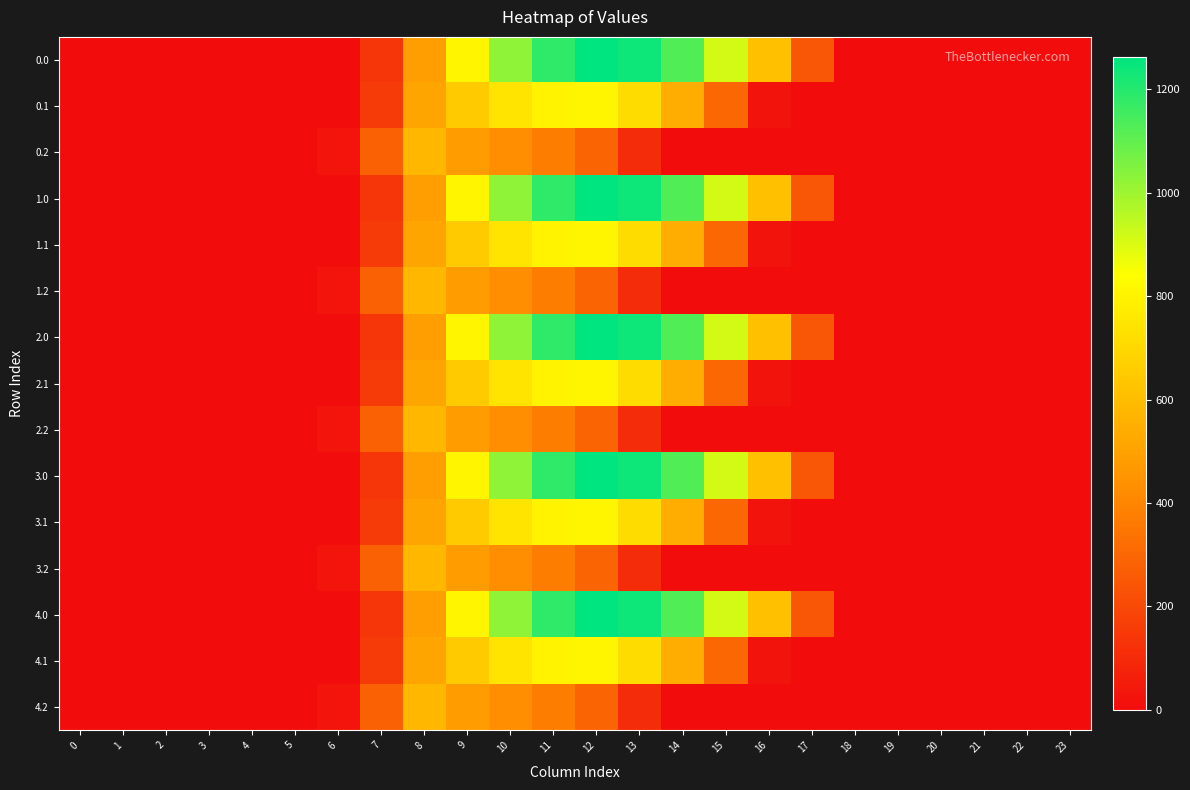

Reading left to right, what are all the values shown in this chart?

0.0: 0=0.0	1=0.0	2=0.0	3=0.0	4=0.0	5=0.0	6=0.0	7=134.3	8=489.3	9=804.0	10=1023.2	11=1185.2	12=1261.6	13=1237.4	14=1128.6	15=911.8	16=613.0	17=243.5	18=0.0	19=0.0	20=0.0	21=0.0	22=0.0	23=0.0
0.1: 0=0.0	1=0.0	2=0.0	3=0.0	4=0.0	5=0.0	6=0.0	7=153.2	8=514.8	9=646.9	10=742.1	11=800.2	12=806.9	13=715.3	14=544.1	15=301.4	16=26.8	17=0.0	18=0.0	19=0.0	20=0.0	21=0.0	22=0.0	23=0.0
0.2: 0=0.0	1=0.0	2=0.0	3=0.0	4=0.0	5=0.0	6=29.3	7=276.9	8=576.6	9=480.7	10=430.5	11=374.4	12=289.5	13=107.8	14=0.0	15=0.0	16=0.0	17=0.0	18=0.0	19=0.0	20=0.0	21=0.0	22=0.0	23=0.0
1.0: 0=0.0	1=0.0	2=0.0	3=0.0	4=0.0	5=0.0	6=0.0	7=134.3	8=489.3	9=804.0	10=1023.2	11=1185.2	12=1261.6	13=1237.4	14=1128.6	15=911.8	16=613.0	17=243.5	18=0.0	19=0.0	20=0.0	21=0.0	22=0.0	23=0.0
1.1: 0=0.0	1=0.0	2=0.0	3=0.0	4=0.0	5=0.0	6=0.0	7=153.2	8=514.8	9=646.9	10=742.1	11=800.2	12=806.9	13=715.3	14=544.1	15=301.4	16=26.8	17=0.0	18=0.0	19=0.0	20=0.0	21=0.0	22=0.0	23=0.0
1.2: 0=0.0	1=0.0	2=0.0	3=0.0	4=0.0	5=0.0	6=29.3	7=276.9	8=576.6	9=480.7	10=430.5	11=374.4	12=289.5	13=107.8	14=0.0	15=0.0	16=0.0	17=0.0	18=0.0	19=0.0	20=0.0	21=0.0	22=0.0	23=0.0
2.0: 0=0.0	1=0.0	2=0.0	3=0.0	4=0.0	5=0.0	6=0.0	7=134.3	8=489.3	9=804.0	10=1023.2	11=1185.2	12=1261.6	13=1237.4	14=1128.6	15=911.8	16=613.0	17=243.5	18=0.0	19=0.0	20=0.0	21=0.0	22=0.0	23=0.0
2.1: 0=0.0	1=0.0	2=0.0	3=0.0	4=0.0	5=0.0	6=0.0	7=153.2	8=514.8	9=646.9	10=742.1	11=800.2	12=806.9	13=715.3	14=544.1	15=301.4	16=26.8	17=0.0	18=0.0	19=0.0	20=0.0	21=0.0	22=0.0	23=0.0
2.2: 0=0.0	1=0.0	2=0.0	3=0.0	4=0.0	5=0.0	6=29.3	7=276.9	8=576.6	9=480.7	10=430.5	11=374.4	12=289.5	13=107.8	14=0.0	15=0.0	16=0.0	17=0.0	18=0.0	19=0.0	20=0.0	21=0.0	22=0.0	23=0.0
3.0: 0=0.0	1=0.0	2=0.0	3=0.0	4=0.0	5=0.0	6=0.0	7=134.3	8=489.3	9=804.0	10=1023.2	11=1185.2	12=1261.6	13=1237.4	14=1128.6	15=911.8	16=613.0	17=243.5	18=0.0	19=0.0	20=0.0	21=0.0	22=0.0	23=0.0
3.1: 0=0.0	1=0.0	2=0.0	3=0.0	4=0.0	5=0.0	6=0.0	7=153.2	8=514.8	9=646.9	10=742.1	11=800.2	12=806.9	13=715.3	14=544.1	15=301.4	16=26.8	17=0.0	18=0.0	19=0.0	20=0.0	21=0.0	22=0.0	23=0.0
3.2: 0=0.0	1=0.0	2=0.0	3=0.0	4=0.0	5=0.0	6=29.3	7=276.9	8=576.6	9=480.7	10=430.5	11=374.4	12=289.5	13=107.8	14=0.0	15=0.0	16=0.0	17=0.0	18=0.0	19=0.0	20=0.0	21=0.0	22=0.0	23=0.0
4.0: 0=0.0	1=0.0	2=0.0	3=0.0	4=0.0	5=0.0	6=0.0	7=134.3	8=489.3	9=804.0	10=1023.2	11=1185.2	12=1261.6	13=1237.4	14=1128.6	15=911.8	16=613.0	17=243.5	18=0.0	19=0.0	20=0.0	21=0.0	22=0.0	23=0.0
4.1: 0=0.0	1=0.0	2=0.0	3=0.0	4=0.0	5=0.0	6=0.0	7=153.2	8=514.8	9=646.9	10=742.1	11=800.2	12=806.9	13=715.3	14=544.1	15=301.4	16=26.8	17=0.0	18=0.0	19=0.0	20=0.0	21=0.0	22=0.0	23=0.0
4.2: 0=0.0	1=0.0	2=0.0	3=0.0	4=0.0	5=0.0	6=29.3	7=276.9	8=576.6	9=480.7	10=430.5	11=374.4	12=289.5	13=107.8	14=0.0	15=0.0	16=0.0	17=0.0	18=0.0	19=0.0	20=0.0	21=0.0	22=0.0	23=0.0